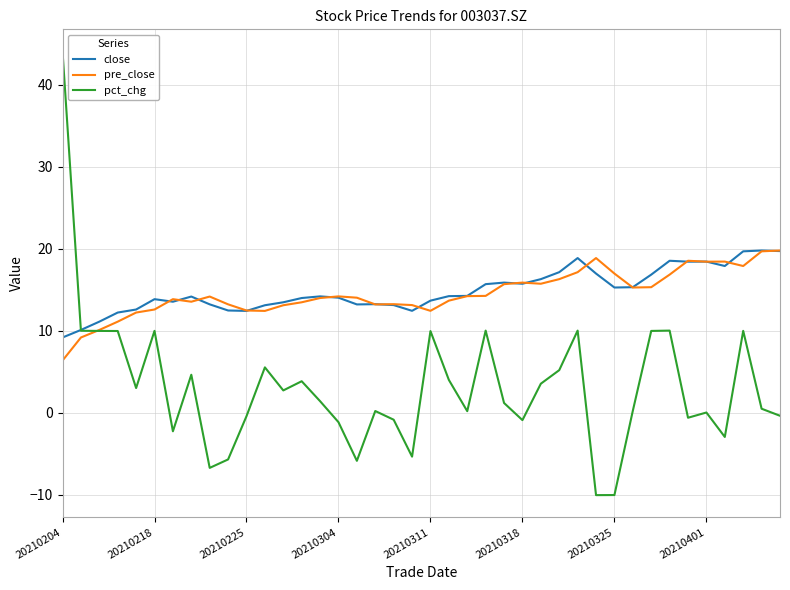

Which series has the largest range (max minus min)?

pct_chg